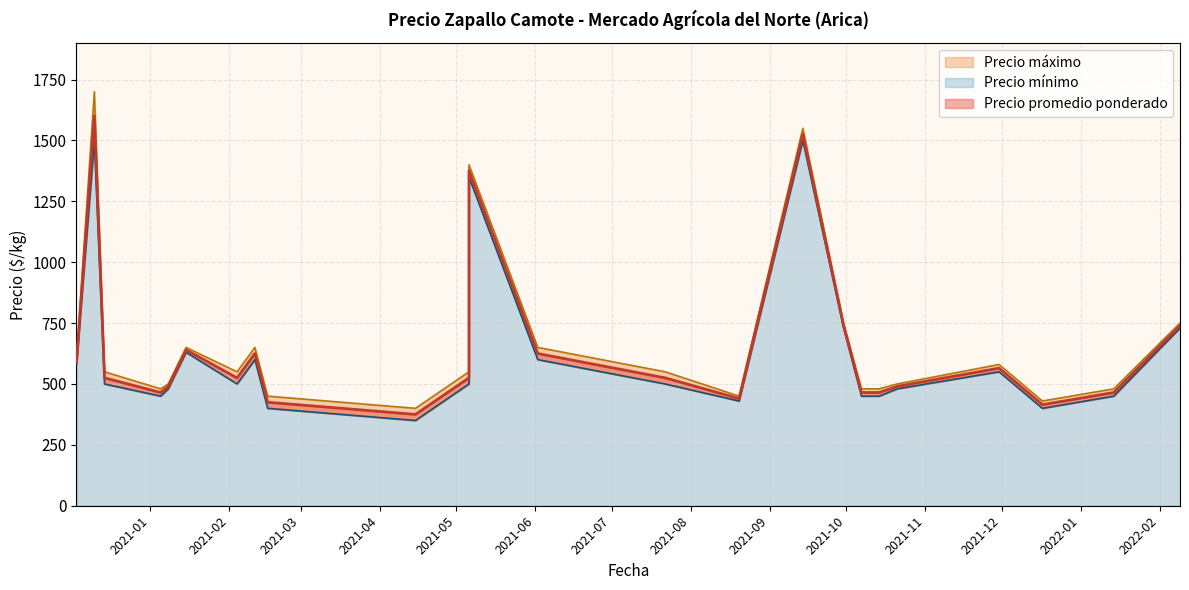

List the series in order of their peak value, lowest first.

Precio mínimo, Precio promedio ponderado, Precio máximo